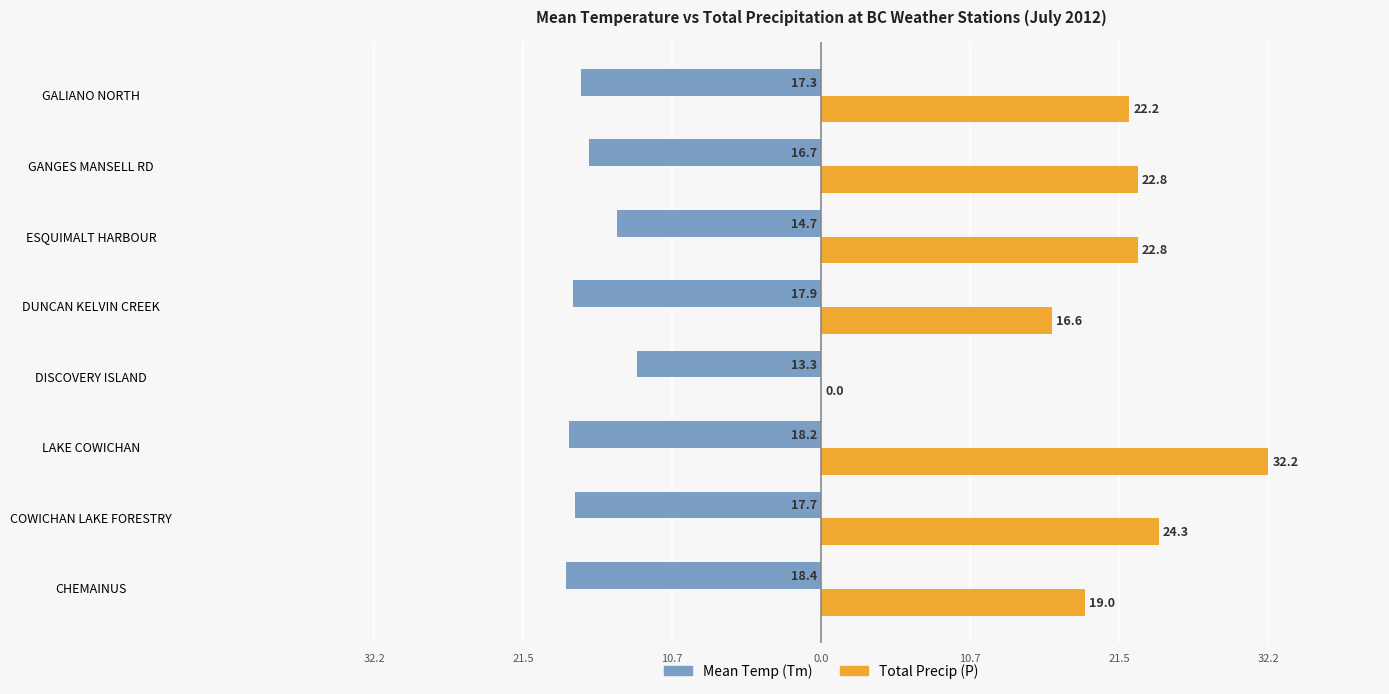

What is the difference between the second highest and second lowest values in the Mean Temp (Tm) series?

3.5